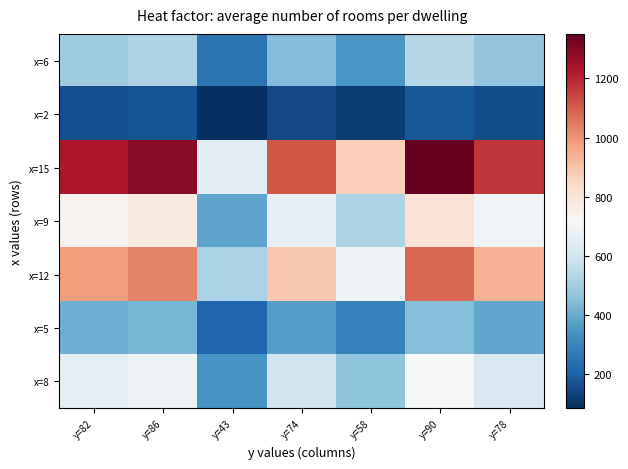

Rank the series at y=82 from highest to lowest value.

x=15, x=12, x=9, x=8, x=6, x=5, x=2